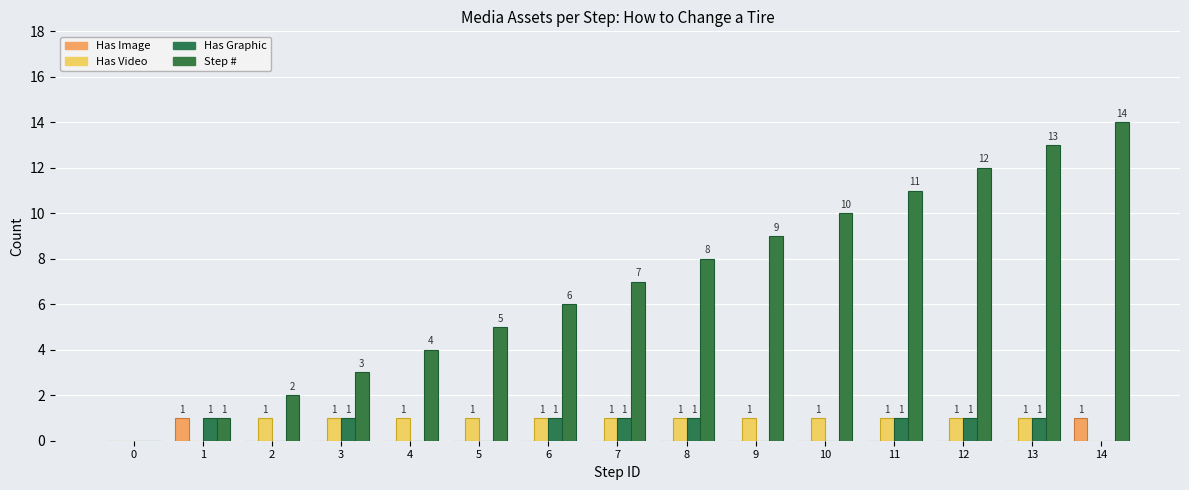

At which category is the sum across all series the highest?

13